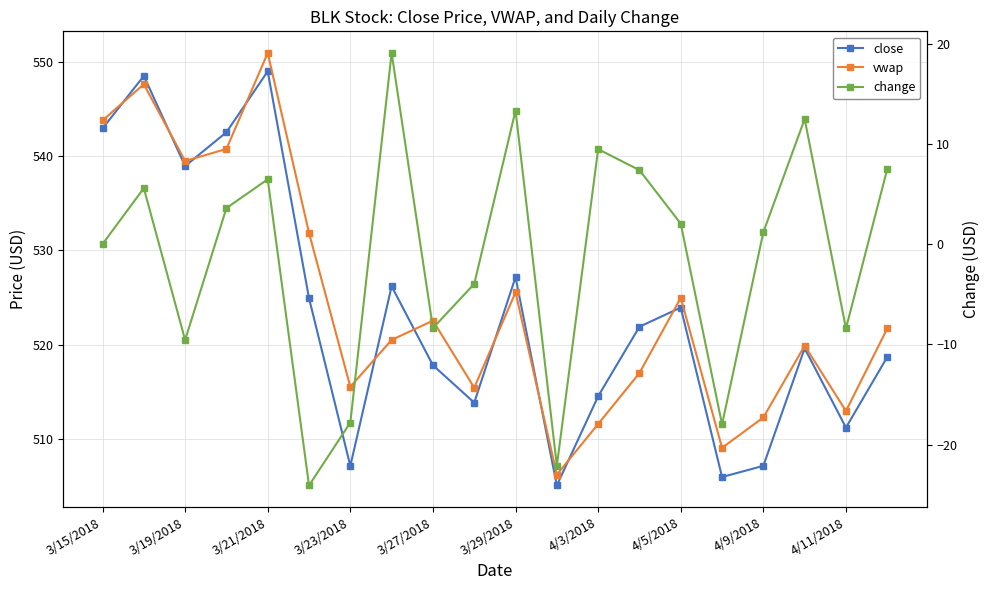

After their last crossing, which series has the higher values: close or vwap?

vwap